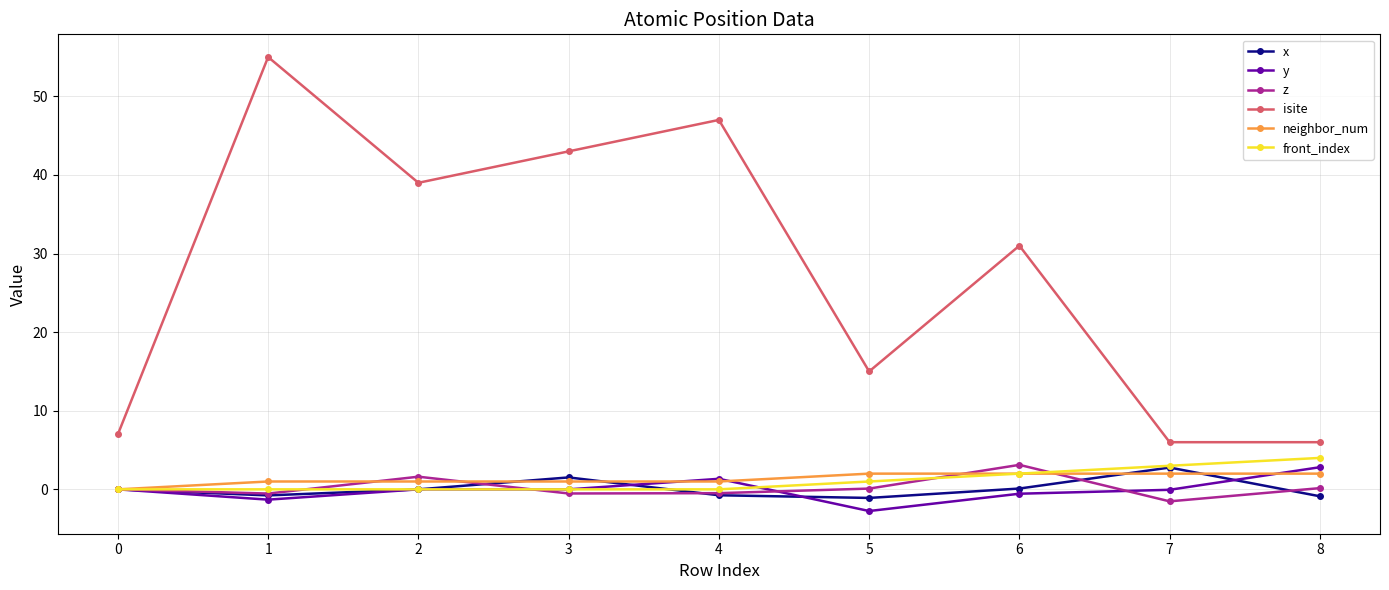

True or false: isite and front_index cross at least once.

False